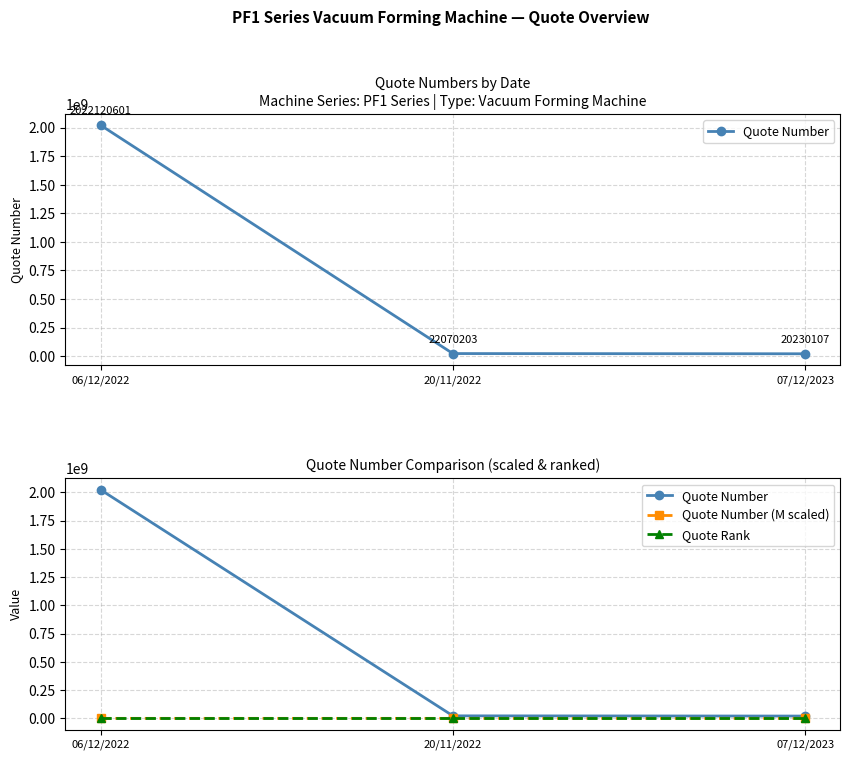

What are all the series names shown in the legend?

Quote Number, Quote Number (M scaled), Quote Rank